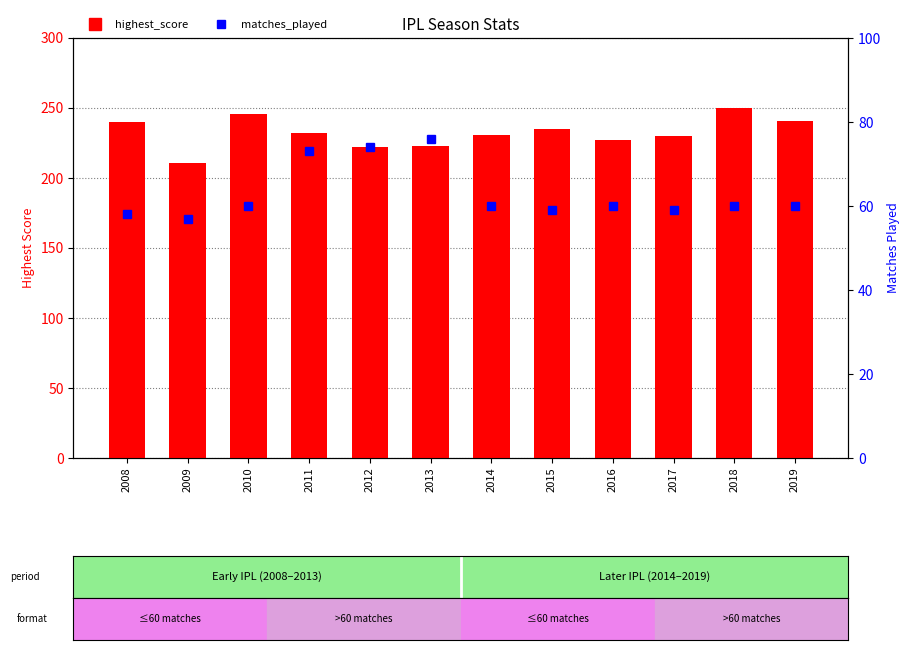

Reading left to right, what are all the values shown in this chart?

highest_score: 2008=240	2009=211	2010=246	2011=232	2012=222	2013=223	2014=231	2015=235	2016=227	2017=230	2018=250	2019=241
matches_played: 2008=58	2009=57	2010=60	2011=73	2012=74	2013=76	2014=60	2015=59	2016=60	2017=59	2018=60	2019=60